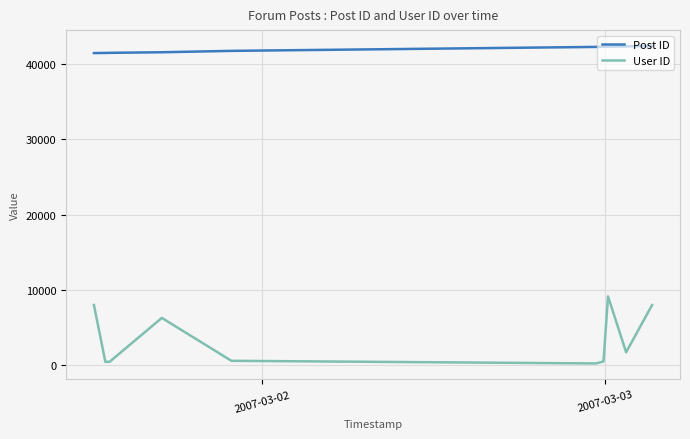

What is the difference between the second highest and second lowest values in the Post ID series?

873